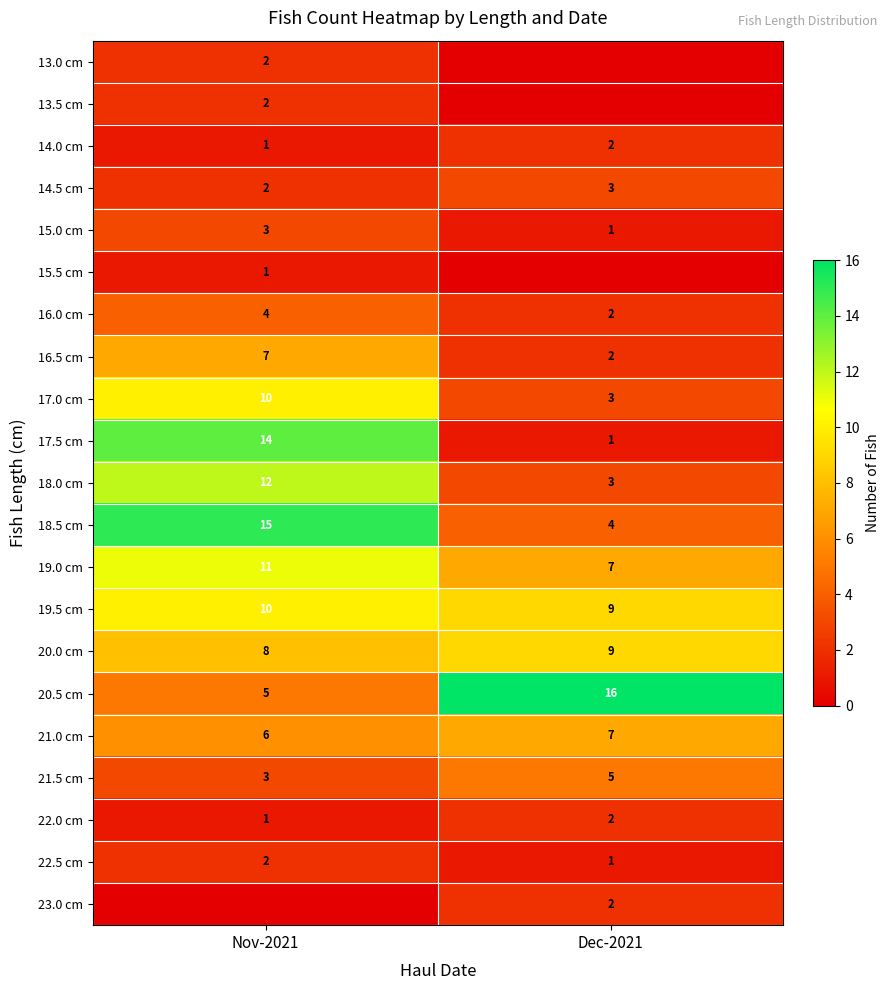

What is the difference between the maximum and minimum values in the 17.0 cm series?

7